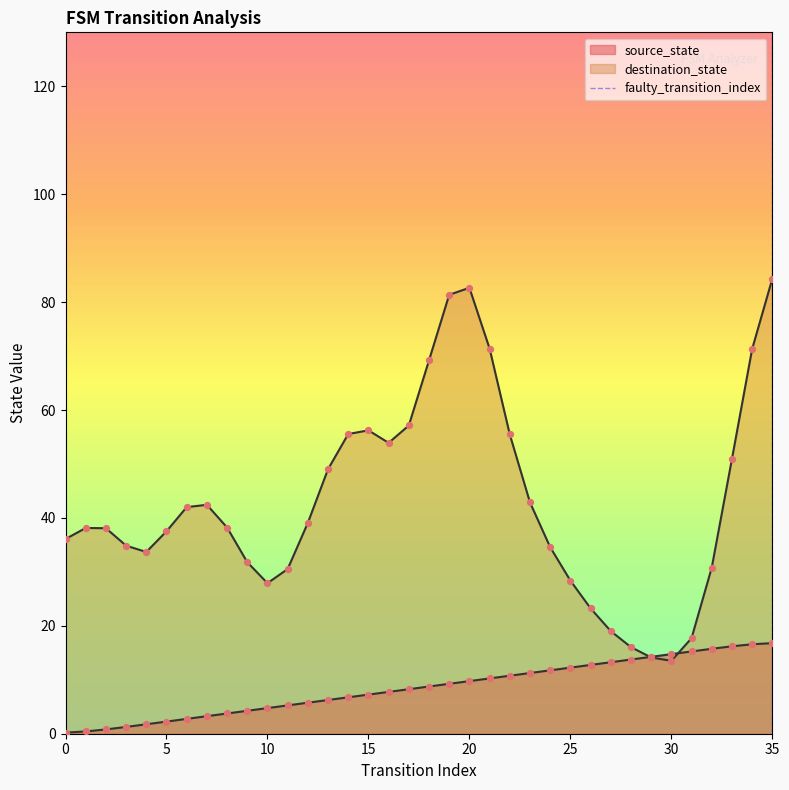

Between 35 and 11, which is larger?

35